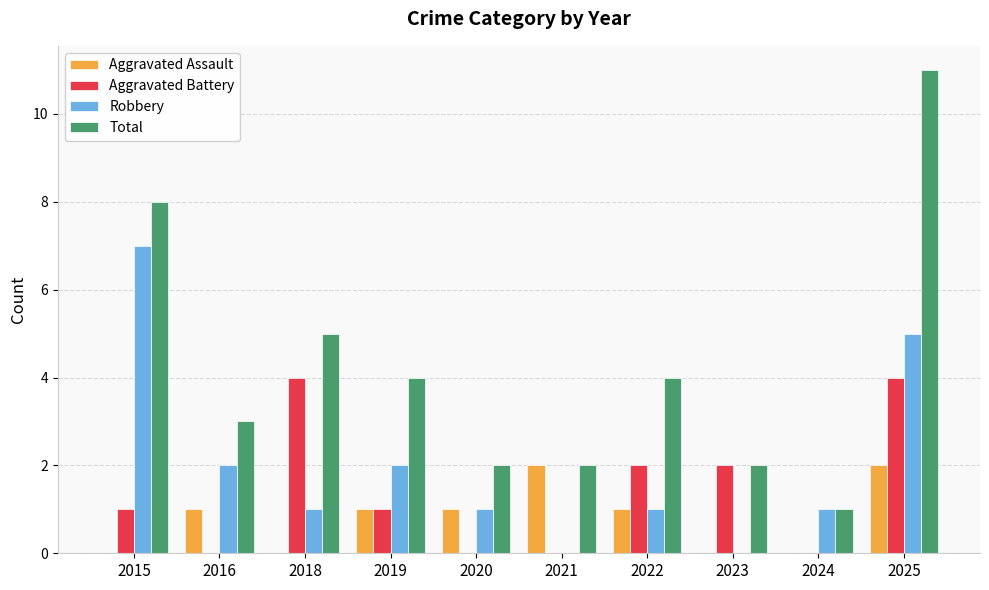

The value of Aggravated Battery at 2018 is 4. True or false?

True